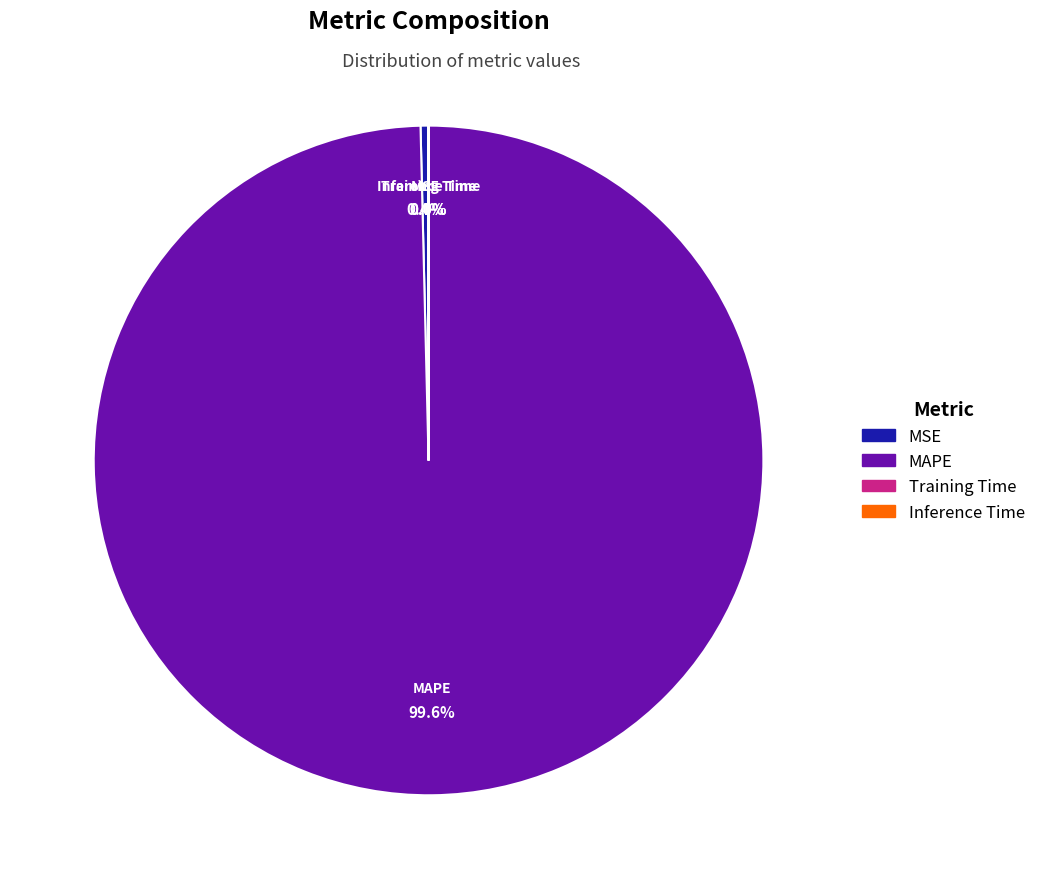

Does any single category account for the majority?

Yes